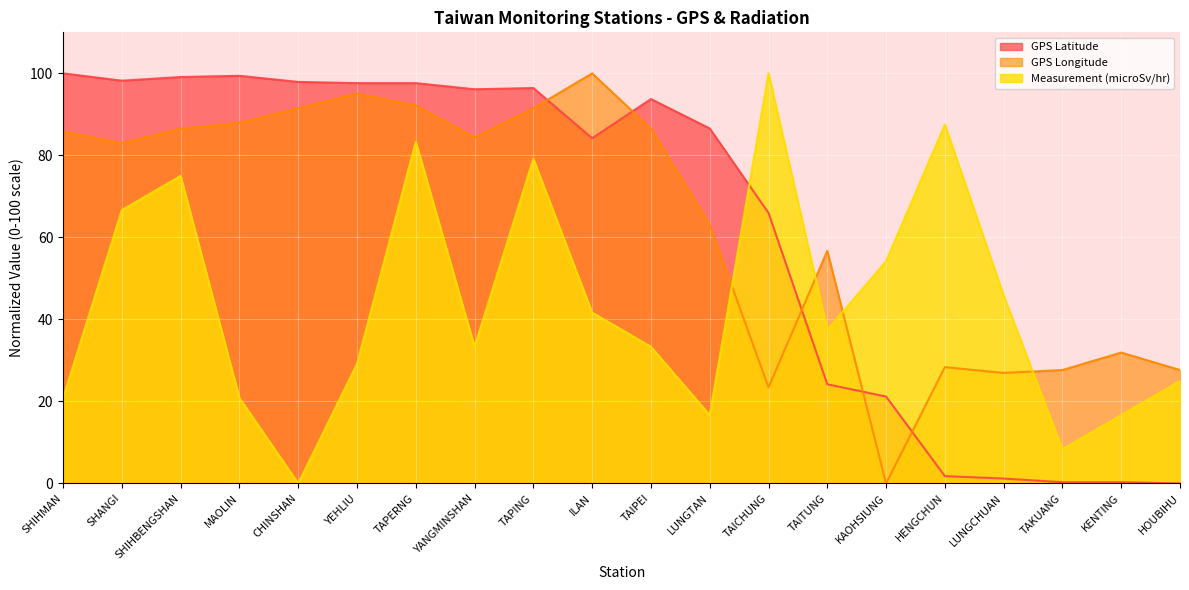

What is the greatest value displayed?

100.0